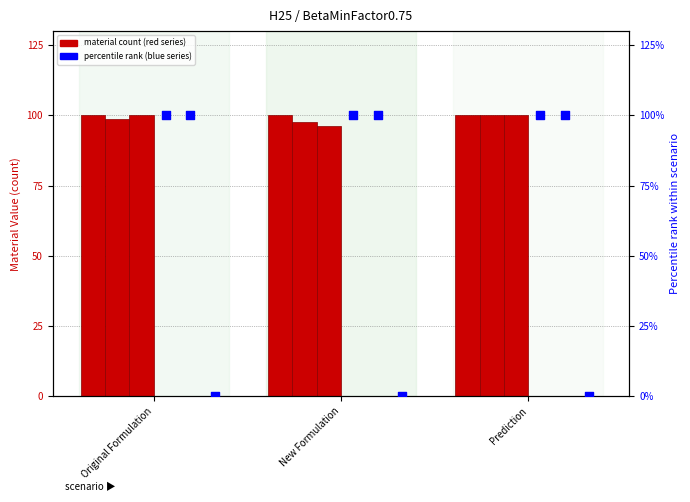

What is the total value across all series at New Formulation?

493.8